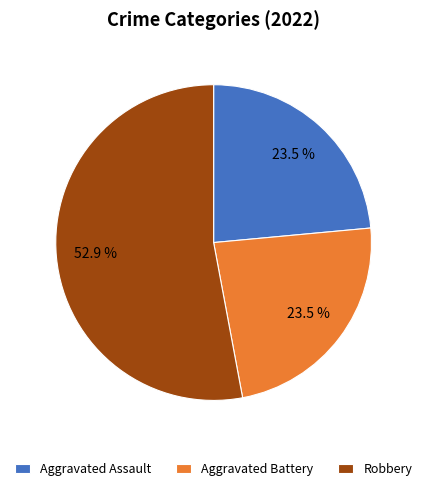

To the nearest percent, what is the difference between the largest and smallest slice percentages?

29%